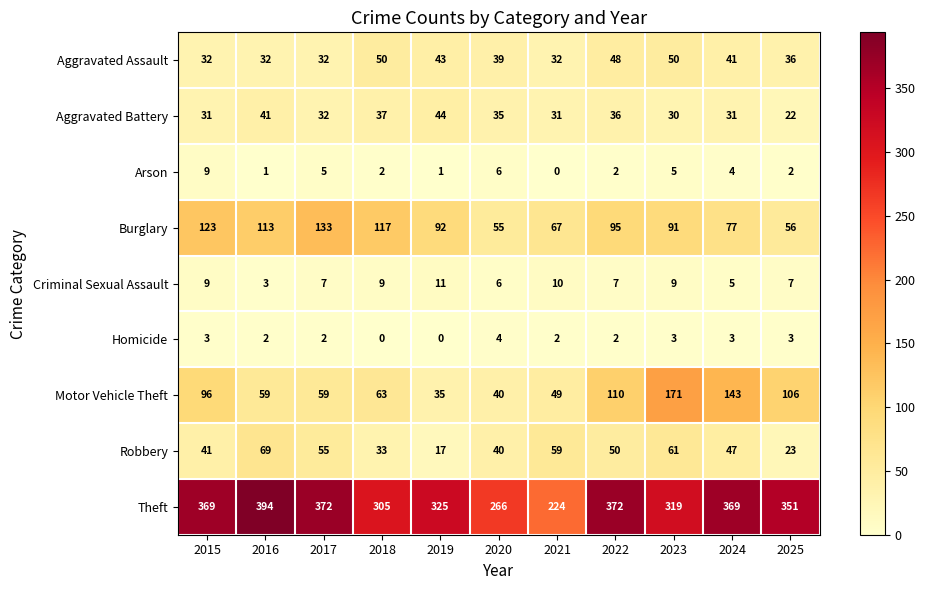

True or false: Homicide has a value of 1 at 2025.

False